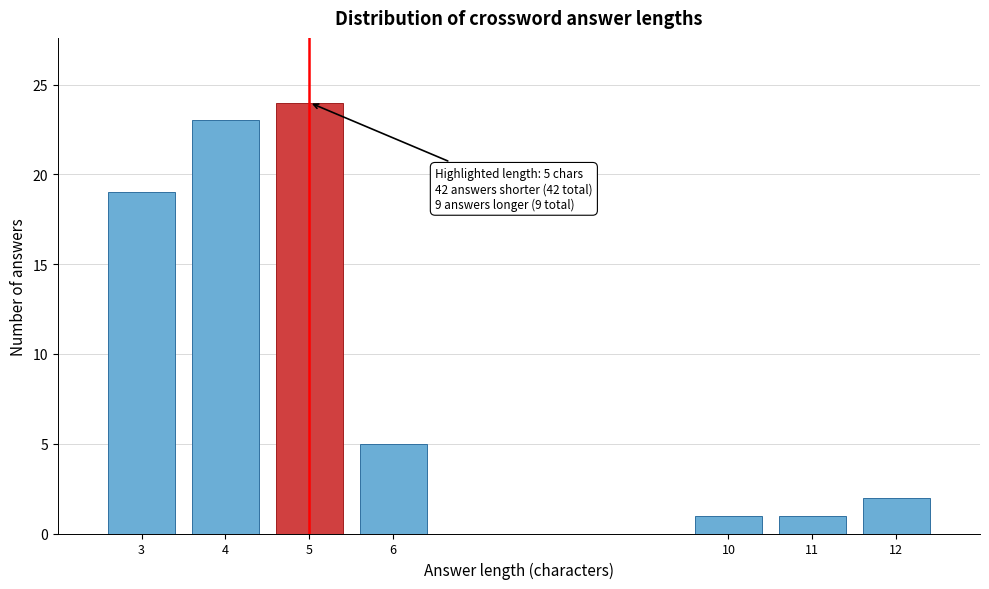

Reading right to left, list all the values displayed in this chart.

12=2	11=1	10=1	6=5	5=24	4=23	3=19